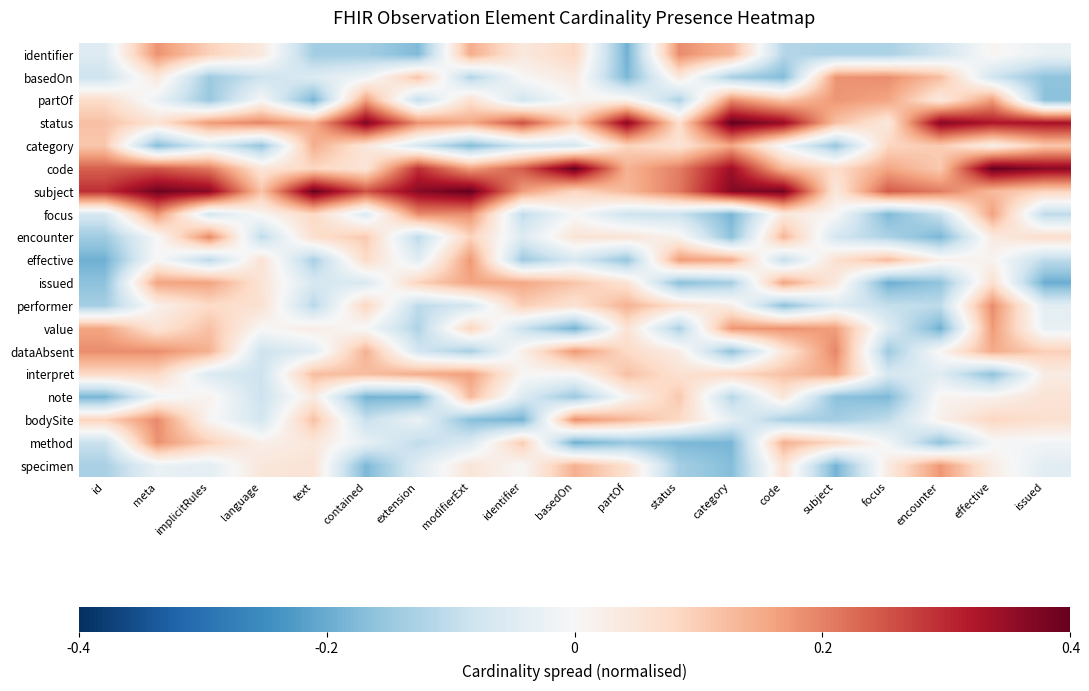

Reading left to right, extract all data points from this chart.

identifier: id=-0.1	meta=0.2	implicitRules=0.1	language=0.0	text=-0.1	contained=-0.1	extension=-0.2	modifierExt=0.1	identifier=0.0	basedOn=0.1	partOf=-0.2	status=0.2	category=0.1	code=-0.1	subject=-0.1	focus=-0.1	encounter=-0.1	effective=0.0	issued=-0.0
basedOn: id=-0.1	meta=0.0	implicitRules=-0.1	language=-0.1	text=-0.1	contained=-0.0	extension=0.1	modifierExt=-0.1	identifier=0.0	basedOn=0.0	partOf=-0.2	status=0.0	category=-0.1	code=-0.2	subject=0.2	focus=0.2	encounter=0.1	effective=-0.1	issued=-0.2
partOf: id=0.1	meta=-0.0	implicitRules=-0.2	language=-0.0	text=-0.2	contained=0.2	extension=-0.1	modifierExt=0.1	identifier=-0.1	basedOn=0.0	partOf=0.0	status=-0.1	category=0.2	code=0.1	subject=0.2	focus=0.2	encounter=0.0	effective=0.2	issued=-0.2
status: id=0.1	meta=0.1	implicitRules=0.2	language=0.2	text=0.1	contained=0.4	extension=0.2	modifierExt=0.2	identifier=0.3	basedOn=0.1	partOf=0.4	status=0.1	category=0.4	code=0.3	subject=0.1	focus=0.0	encounter=0.4	effective=0.3	issued=0.3
category: id=0.1	meta=-0.2	implicitRules=-0.1	language=-0.2	text=0.1	contained=0.0	extension=-0.1	modifierExt=-0.2	identifier=-0.1	basedOn=-0.1	partOf=0.1	status=0.1	category=0.2	code=-0.0	subject=-0.2	focus=0.1	encounter=0.1	effective=0.0	issued=0.1
code: id=0.2	meta=0.2	implicitRules=0.2	language=0.1	text=0.1	contained=0.1	extension=0.3	modifierExt=0.2	identifier=0.2	basedOn=0.4	partOf=0.1	status=0.2	category=0.3	code=0.1	subject=0.1	focus=0.2	encounter=0.1	effective=0.4	issued=0.4
subject: id=0.3	meta=0.4	implicitRules=0.4	language=0.1	text=0.4	contained=0.3	extension=0.4	modifierExt=0.4	identifier=0.2	basedOn=0.1	partOf=0.1	status=0.2	category=0.4	code=0.4	subject=0.0	focus=0.2	encounter=0.2	effective=0.1	issued=0.1
focus: id=-0.1	meta=0.2	implicitRules=-0.1	language=0.0	text=0.1	contained=-0.1	extension=0.2	modifierExt=0.2	identifier=-0.1	basedOn=-0.0	partOf=-0.1	status=-0.1	category=-0.2	code=0.0	subject=0.0	focus=-0.2	encounter=-0.1	effective=0.2	issued=-0.1
encounter: id=-0.1	meta=-0.0	implicitRules=0.2	language=-0.1	text=0.1	contained=0.1	extension=-0.1	modifierExt=0.1	identifier=-0.1	basedOn=0.1	partOf=0.1	status=0.0	category=-0.2	code=0.1	subject=-0.1	focus=-0.1	encounter=-0.2	effective=0.0	issued=0.1
effective: id=-0.2	meta=0.0	implicitRules=-0.1	language=0.1	text=-0.1	contained=0.1	extension=-0.0	modifierExt=0.2	identifier=-0.1	basedOn=-0.1	partOf=-0.2	status=0.2	category=0.2	code=-0.1	subject=0.1	focus=0.1	encounter=0.0	effective=0.0	issued=-0.1
issued: id=-0.2	meta=0.2	implicitRules=0.2	language=0.1	text=-0.1	contained=-0.1	extension=0.1	modifierExt=0.2	identifier=0.2	basedOn=0.1	partOf=0.1	status=-0.2	category=-0.1	code=0.2	subject=0.0	focus=-0.2	encounter=-0.2	effective=0.1	issued=-0.2
performer: id=-0.1	meta=0.0	implicitRules=0.1	language=0.1	text=-0.1	contained=0.1	extension=-0.1	modifierExt=-0.1	identifier=0.1	basedOn=0.1	partOf=0.1	status=0.1	category=0.0	code=-0.2	subject=-0.1	focus=-0.1	encounter=-0.1	effective=0.2	issued=-0.0
value: id=0.2	meta=0.1	implicitRules=0.1	language=0.0	text=0.0	contained=-0.0	extension=-0.1	modifierExt=0.1	identifier=-0.1	basedOn=-0.2	partOf=0.1	status=-0.1	category=0.2	code=0.2	subject=0.2	focus=-0.1	encounter=-0.2	effective=0.2	issued=-0.0
dataAbsent: id=0.2	meta=0.2	implicitRules=0.1	language=-0.1	text=-0.0	contained=0.1	extension=-0.1	modifierExt=-0.1	identifier=0.0	basedOn=0.2	partOf=0.1	status=0.0	category=-0.2	code=0.0	subject=0.2	focus=-0.1	encounter=0.0	effective=0.2	issued=0.1
interpret: id=0.1	meta=0.1	implicitRules=-0.1	language=-0.1	text=0.1	contained=0.1	extension=0.1	modifierExt=0.2	identifier=0.0	basedOn=0.0	partOf=0.1	status=0.1	category=0.1	code=0.1	subject=0.2	focus=-0.1	encounter=-0.0	effective=-0.2	issued=0.0
note: id=-0.2	meta=-0.0	implicitRules=0.0	language=-0.1	text=0.0	contained=-0.2	extension=-0.2	modifierExt=0.1	identifier=-0.1	basedOn=-0.1	partOf=0.0	status=0.1	category=-0.1	code=0.0	subject=-0.2	focus=-0.2	encounter=0.0	effective=0.0	issued=0.1
bodySite: id=0.1	meta=0.2	implicitRules=0.0	language=-0.1	text=0.1	contained=-0.1	extension=-0.0	modifierExt=-0.2	identifier=-0.2	basedOn=0.2	partOf=0.1	status=0.1	category=-0.0	code=-0.1	subject=-0.1	focus=-0.1	encounter=0.0	effective=0.1	issued=0.1
method: id=-0.1	meta=0.2	implicitRules=0.1	language=0.0	text=0.0	contained=-0.0	extension=-0.1	modifierExt=-0.1	identifier=0.1	basedOn=-0.2	partOf=-0.2	status=-0.2	category=-0.2	code=0.1	subject=0.1	focus=-0.0	encounter=-0.2	effective=-0.0	issued=-0.0
specimen: id=-0.1	meta=-0.0	implicitRules=-0.0	language=0.0	text=0.1	contained=-0.2	extension=-0.1	modifierExt=0.1	identifier=0.0	basedOn=0.1	partOf=0.1	status=-0.1	category=-0.2	code=0.1	subject=-0.2	focus=0.0	encounter=0.2	effective=0.0	issued=-0.0